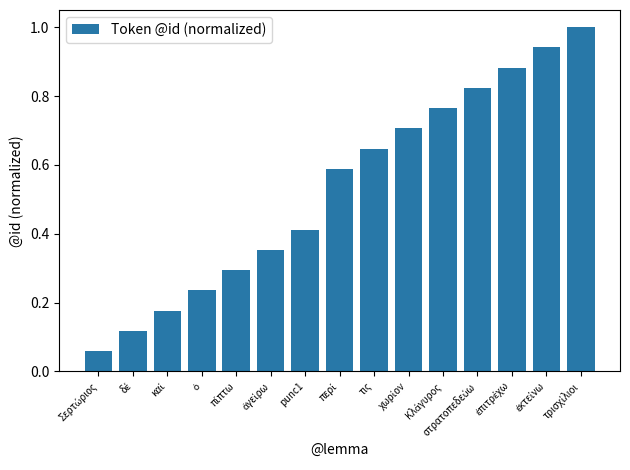

What is the maximum value shown in the chart?

1.0